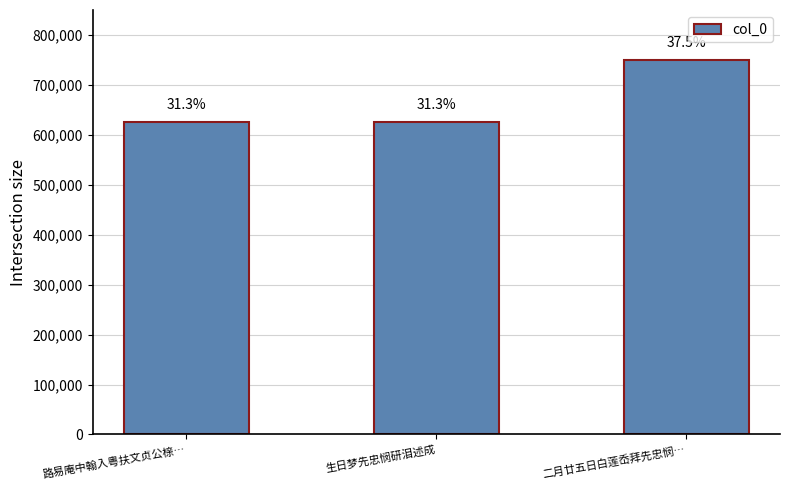

Are the bars horizontal?

No